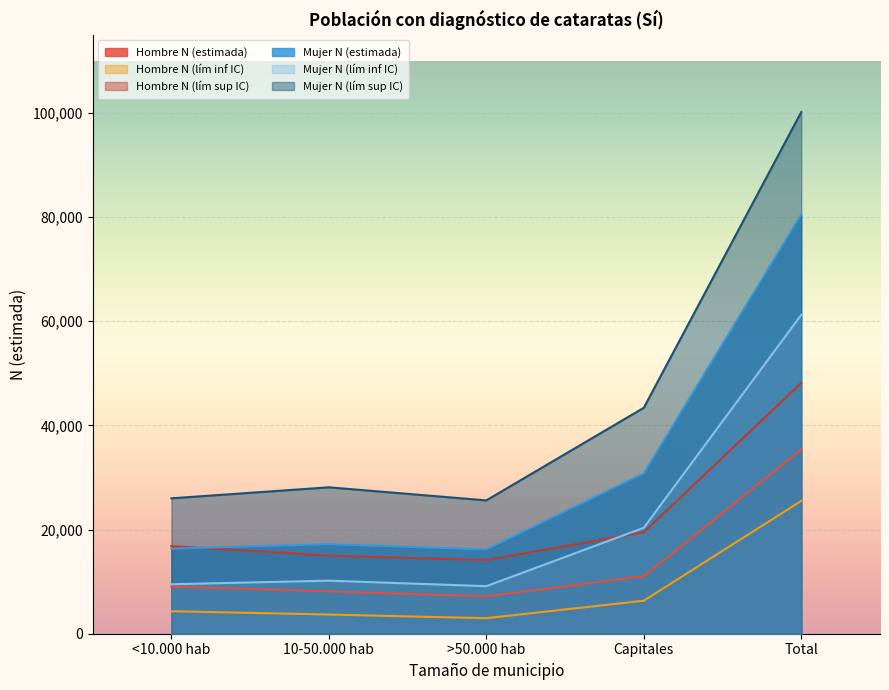

How many series are shown in this chart?

6